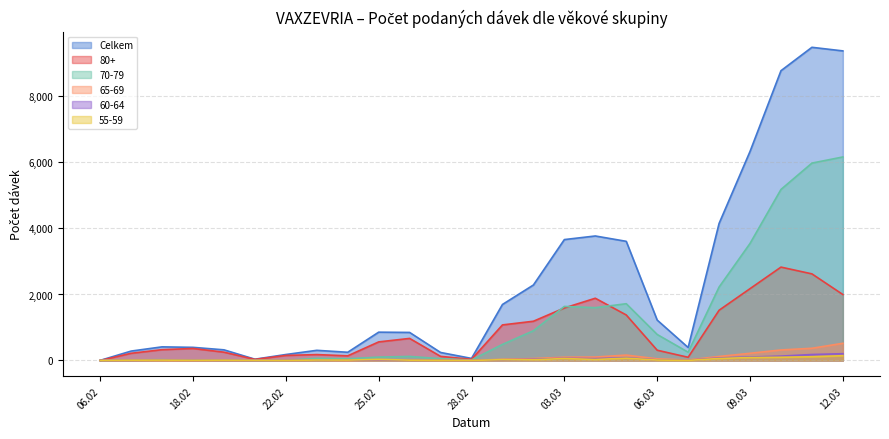

What is the lowest value of the Celkem series?

3